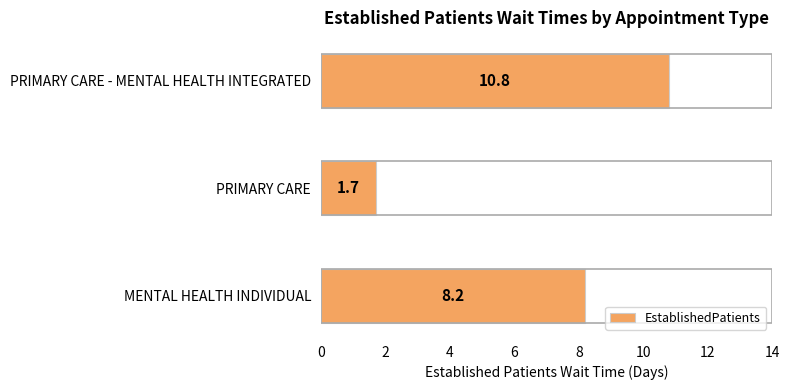

What is the minimum value shown in the chart?

1.7